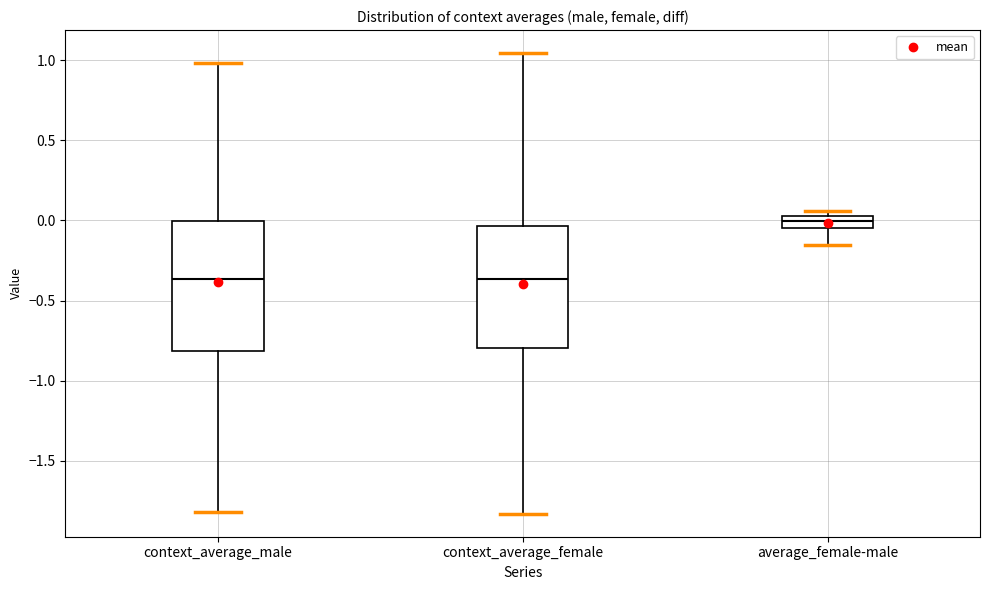

Where is the lower edge of the box for average_female-male on the y-axis? The values are not printed on the chart, so give them approximately, as read against the axis.

-0.05